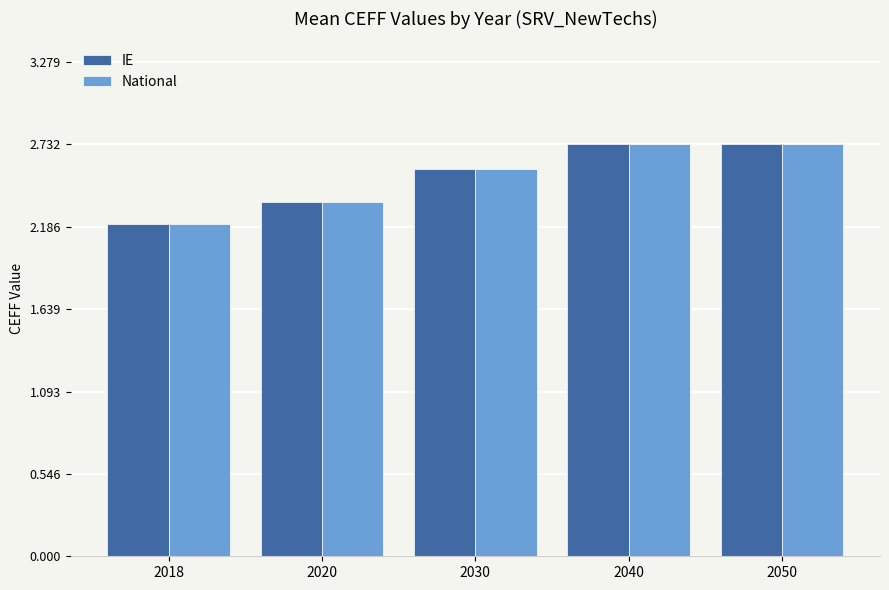

What is the total value across all series at 2020?

4.7